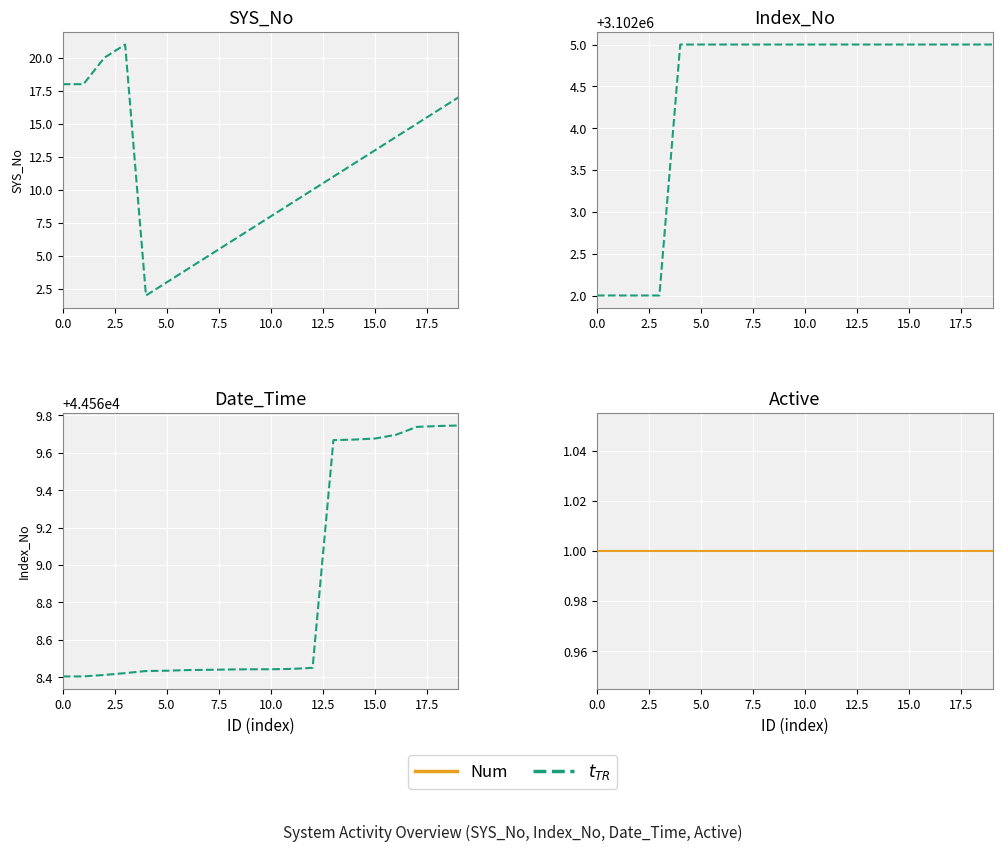

Rank the series by their average value, from highest to lowest.

$t_{TR}$, Num